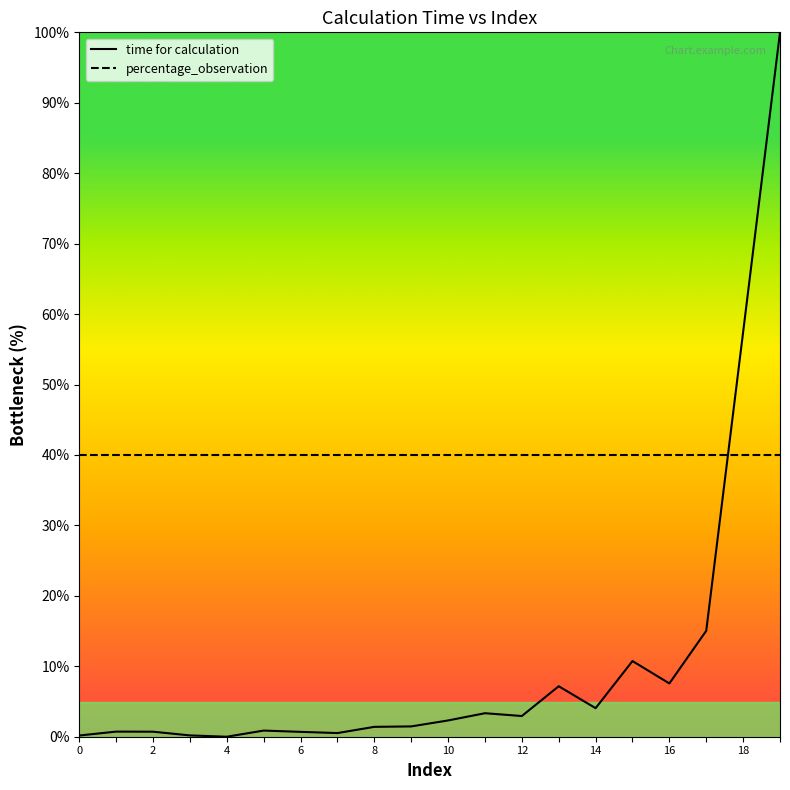

What is the difference between the maximum and minimum values in the time for calculation series?

100.0